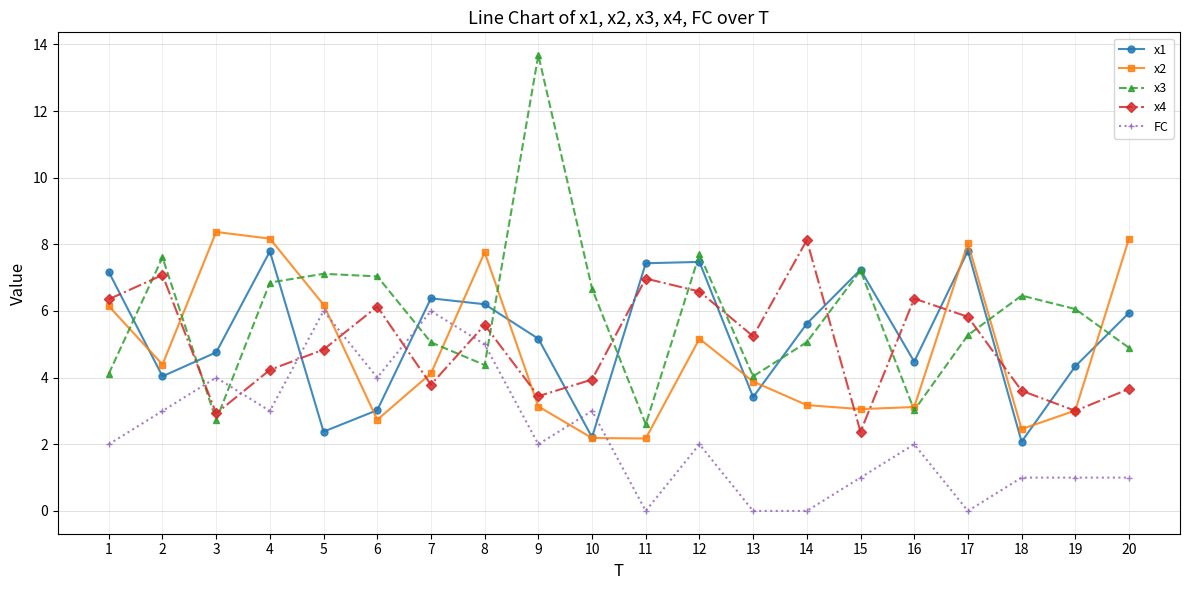

Which category has the highest value across all series?

9